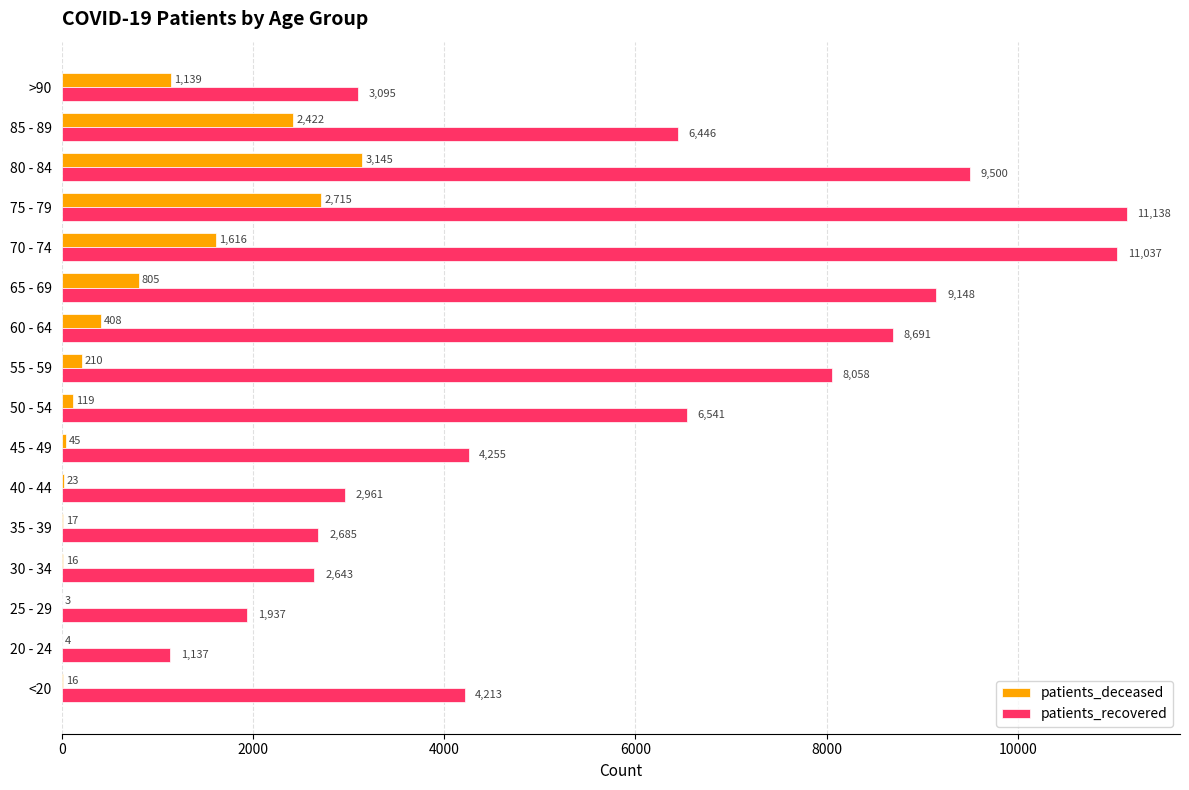

What is the sum of all patients_recovered values?

93485